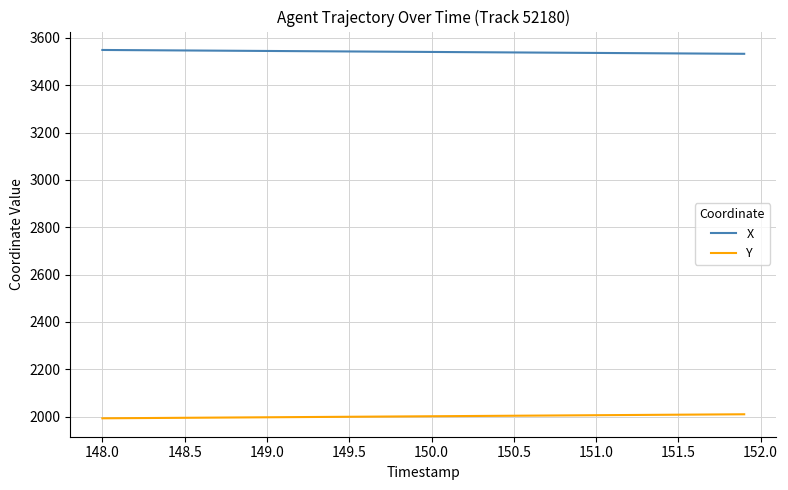

True or false: X and Y cross at least once.

False